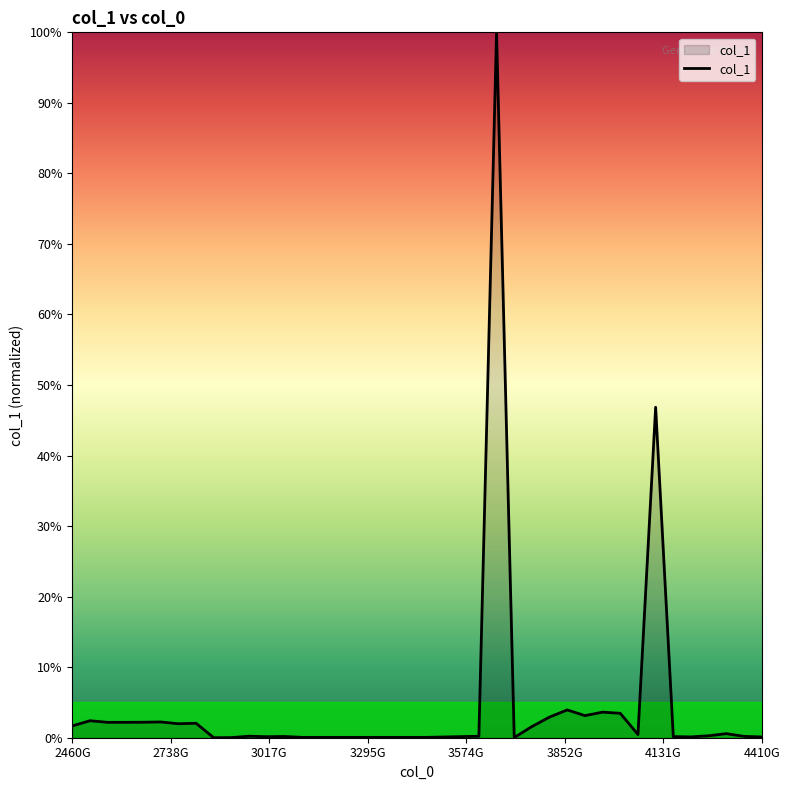

What is the greatest value displayed?

100.0